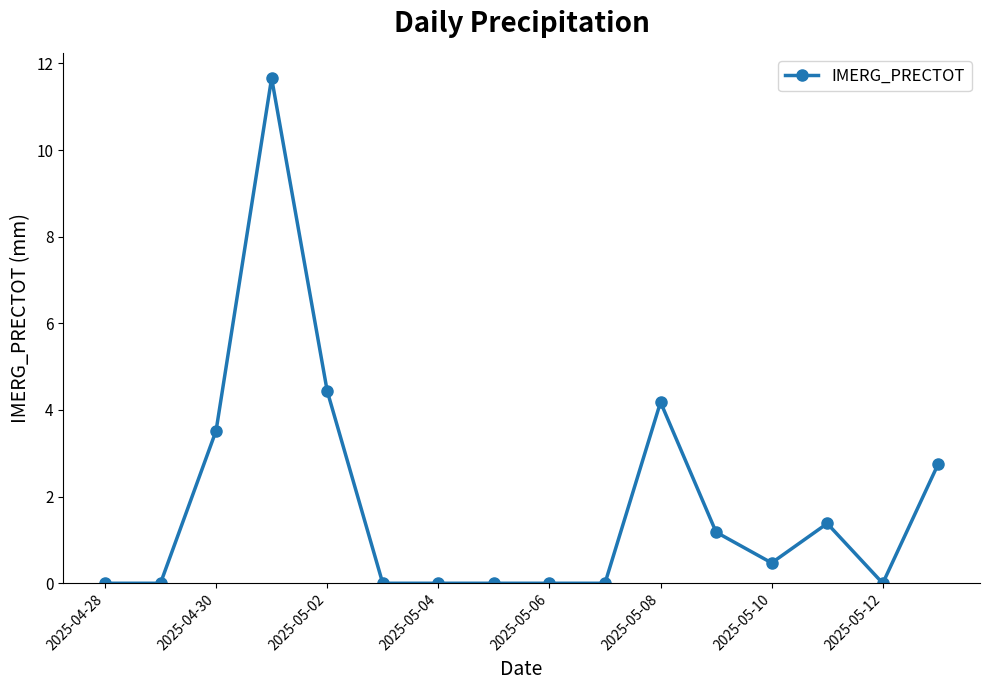

Count the number of categories in the chart.

16